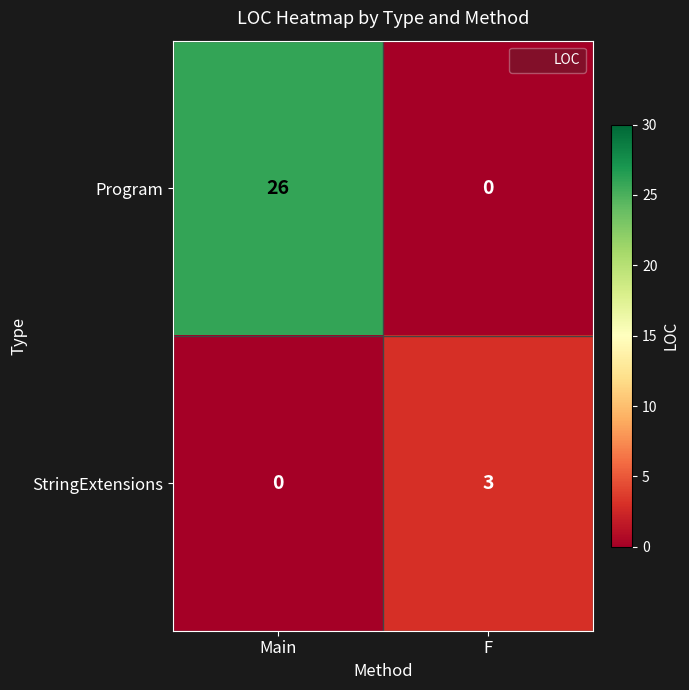

Reading right to left, what are all the values shown in this chart?

Program: 0	26
StringExtensions: 3	0